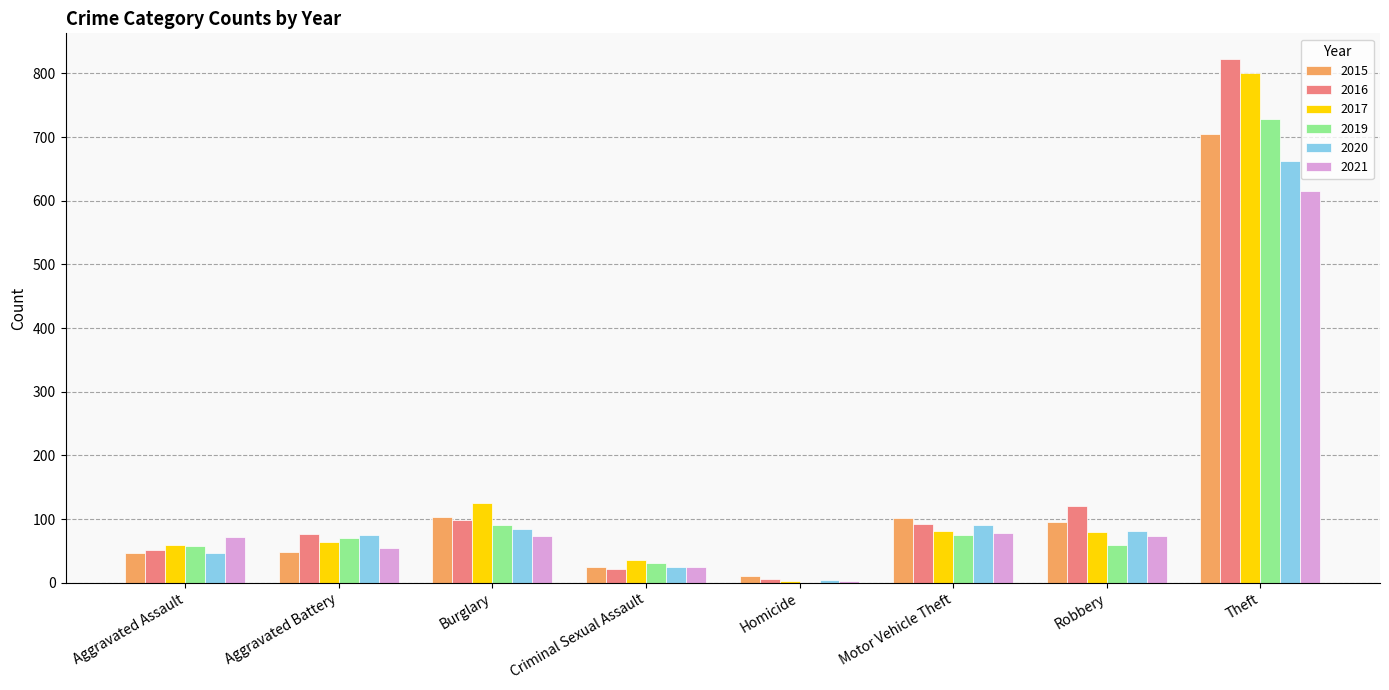

Which label corresponds to the largest value in the chart?

Theft